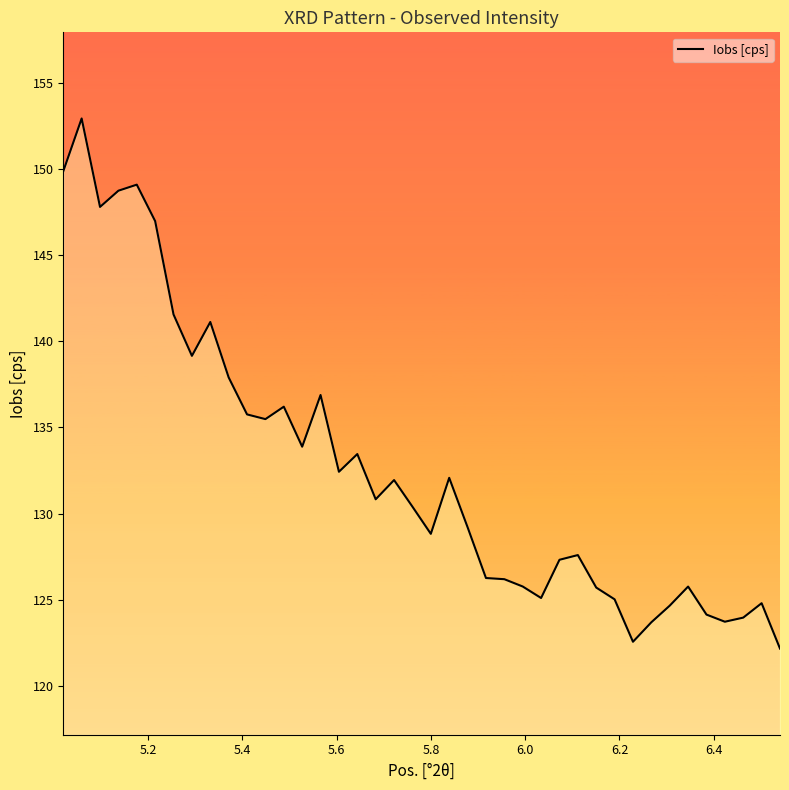

True or false: the data has more than 2 interior local peaks.

True